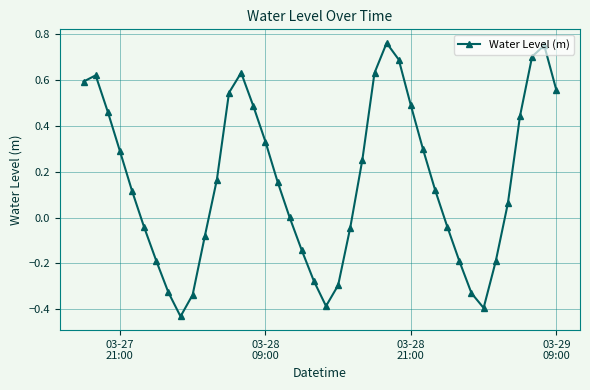

True or false: the data has more than 0 interior local peaks.

True